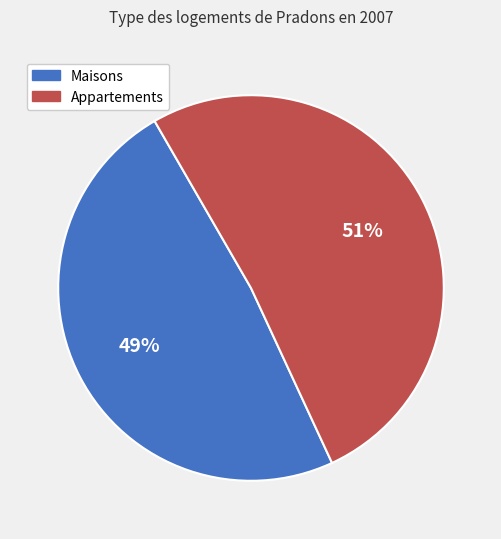

The Appartements slice represents 51% of the pie. True or false?

True